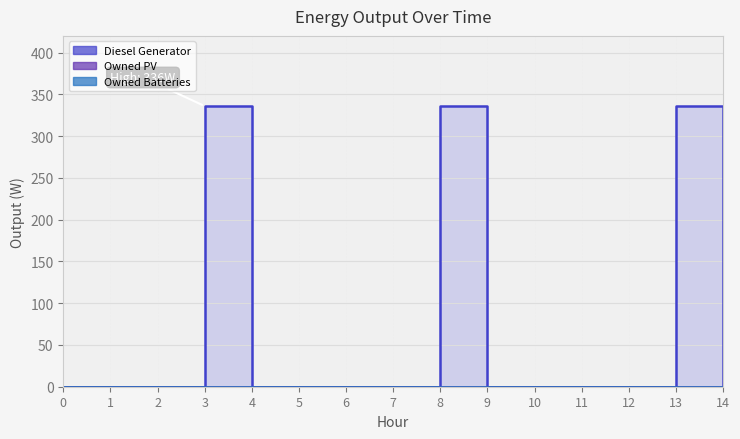

Does the chart display data point markers on the line(s)?

No